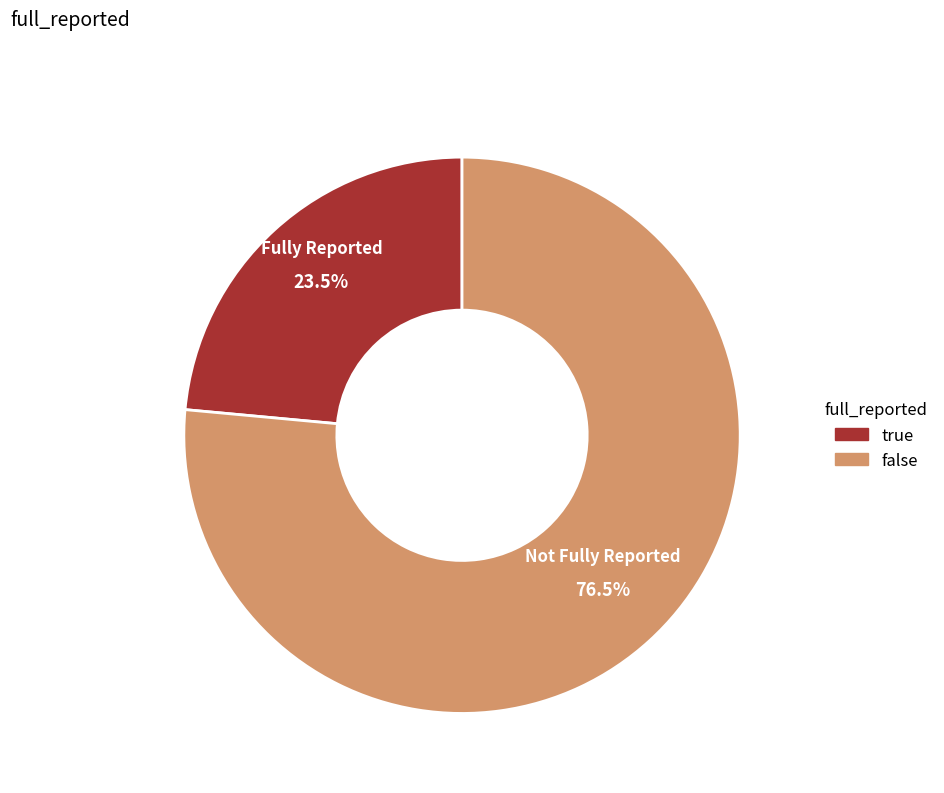

True or false: false accounts for 89% of the total.

False